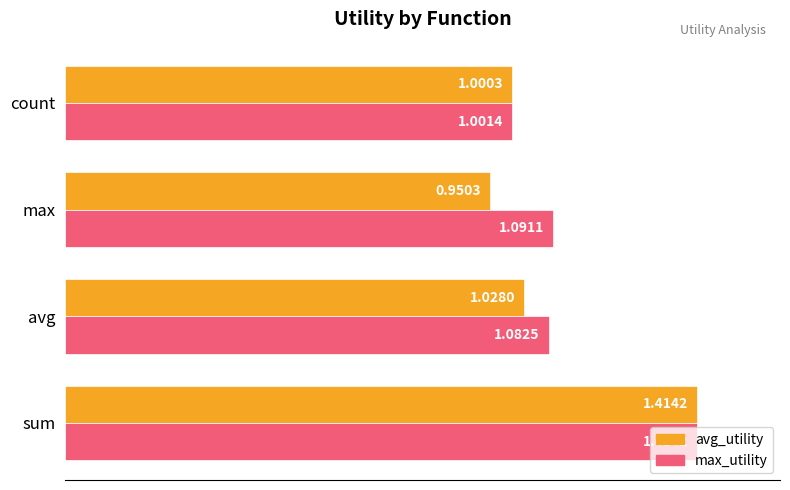

What is the total value across all series at avg?

2.1